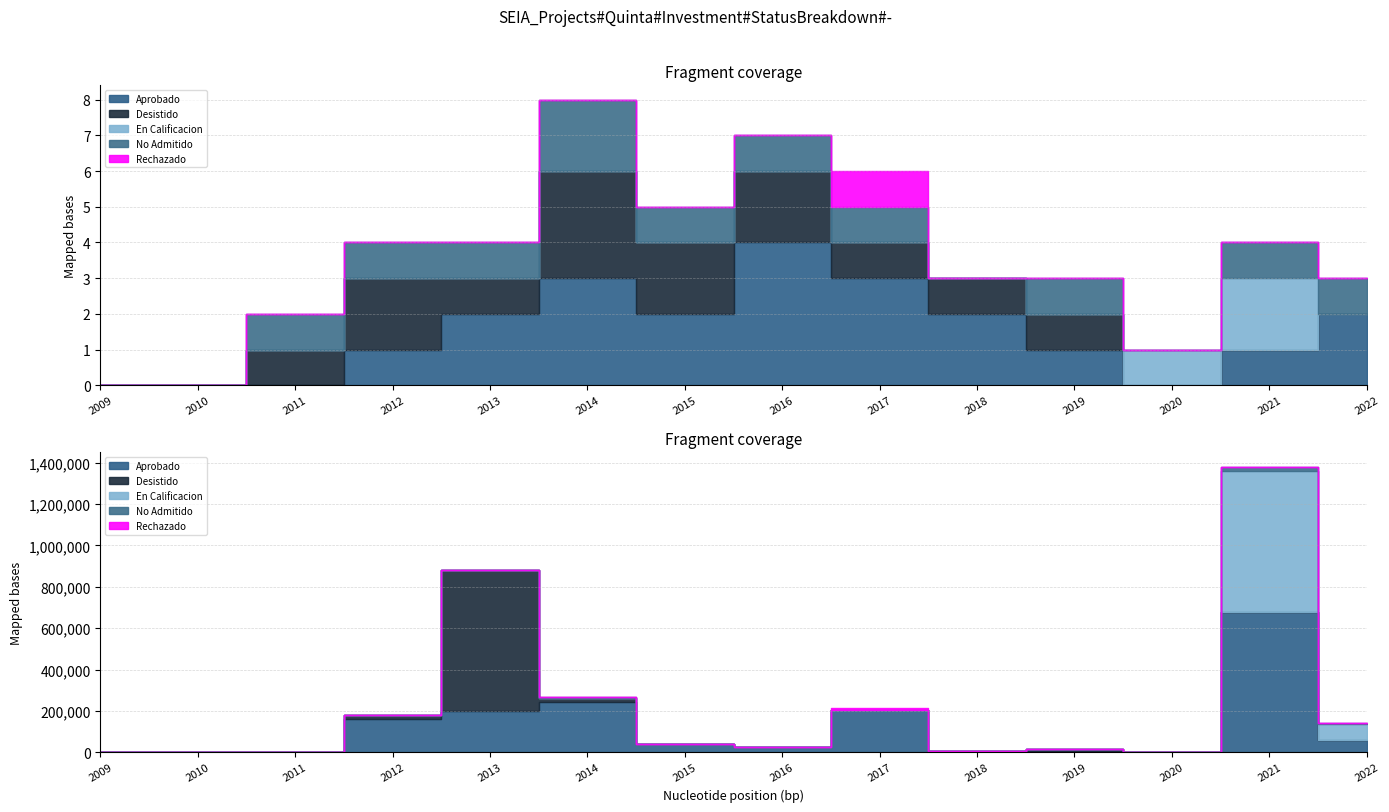

At how many categories does at least one series exceed 1?

9